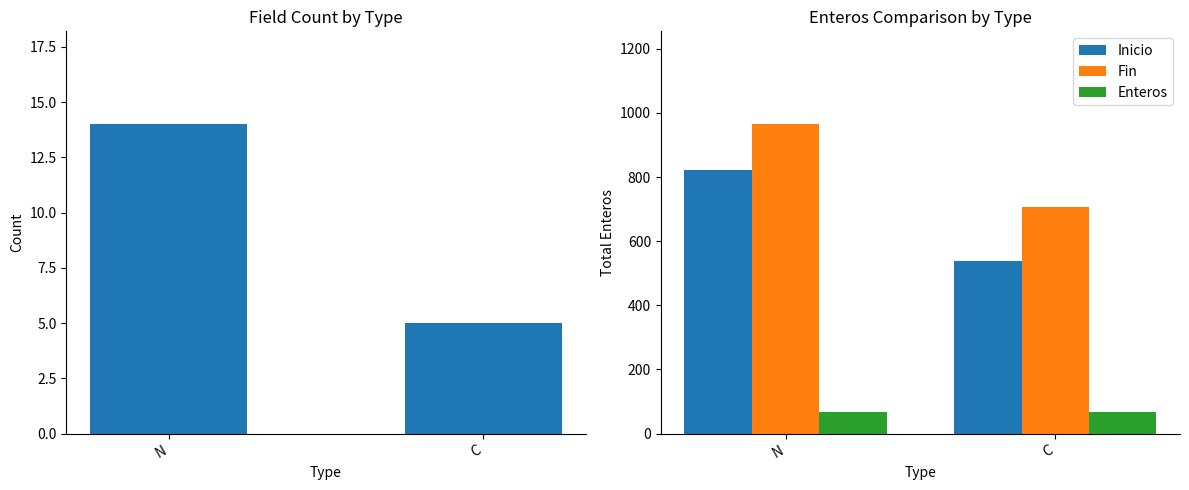

What is the difference between the maximum and minimum values in the Enteros series?

1